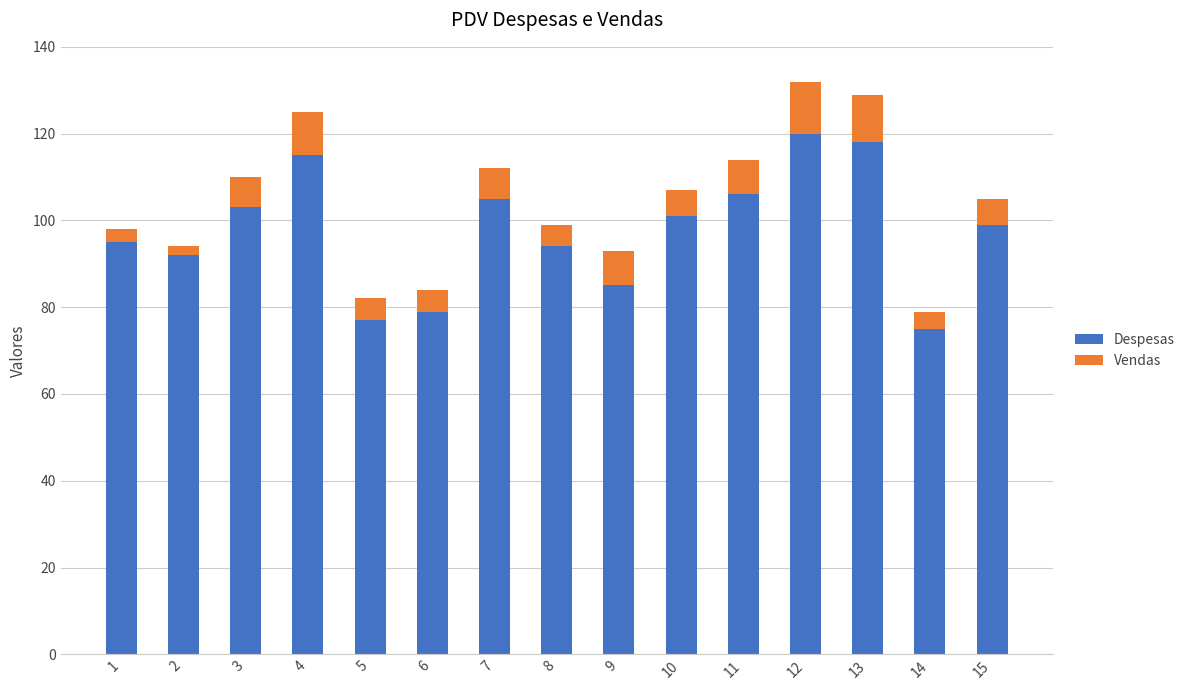

True or false: Despesas has a value of 53 at 5.

False